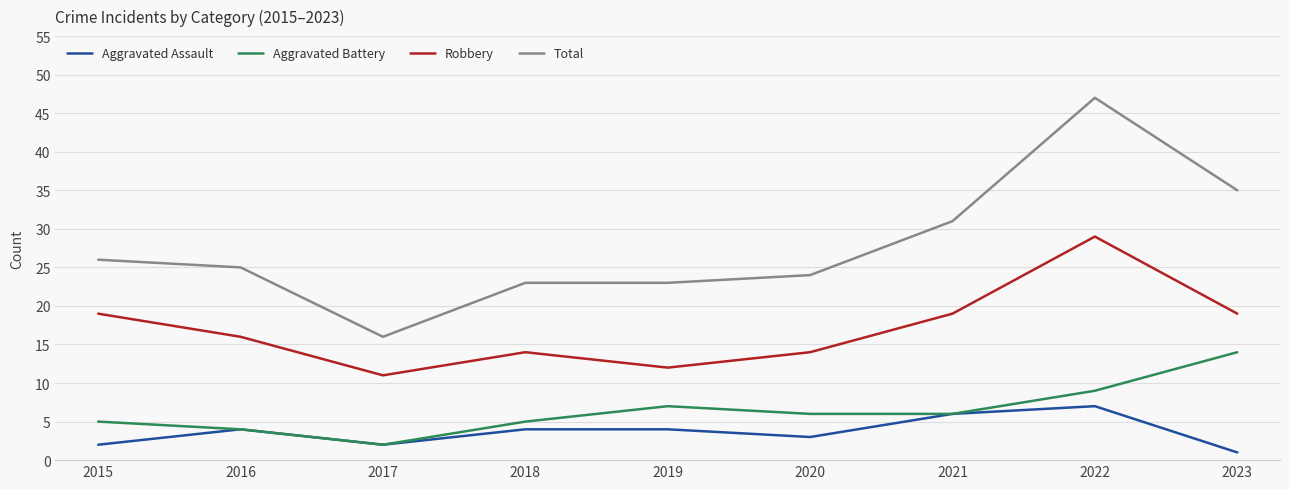

True or false: Total and Aggravated Assault intersect in this chart.

False